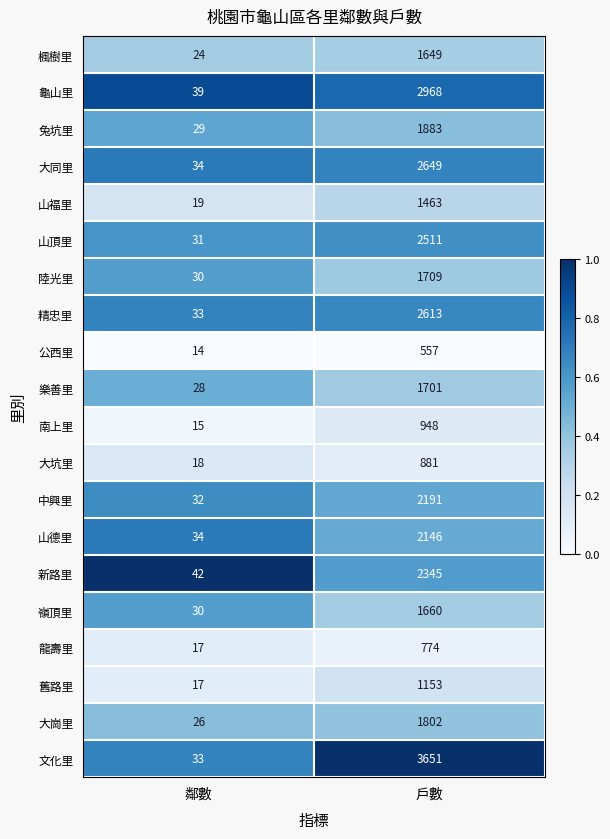

What is the maximum value for 南上里?

948